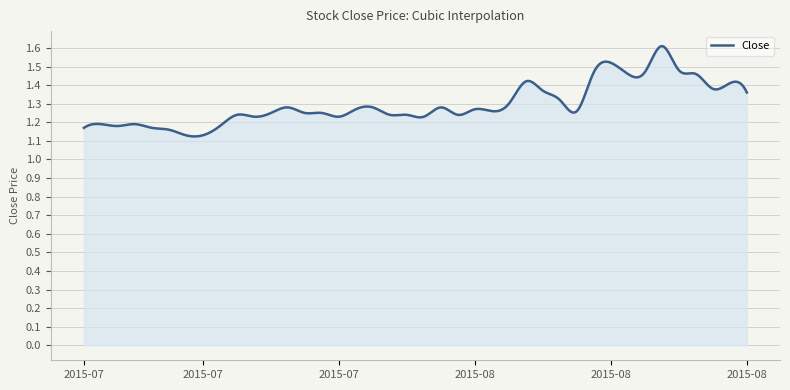

What is the difference between the maximum and minimum values?

0.5